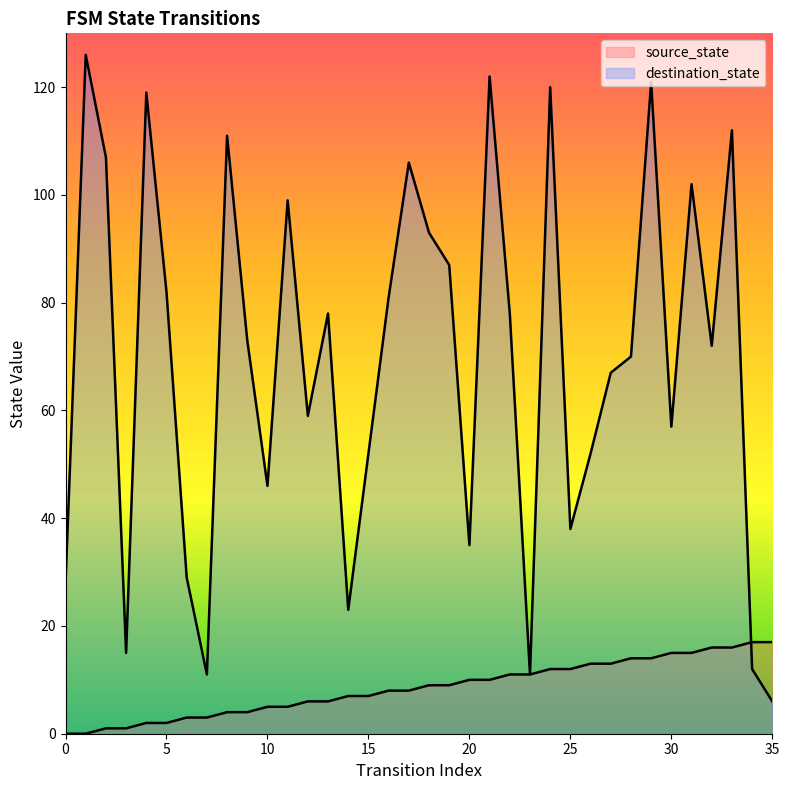

Which has a higher value, 10 or 9?

10